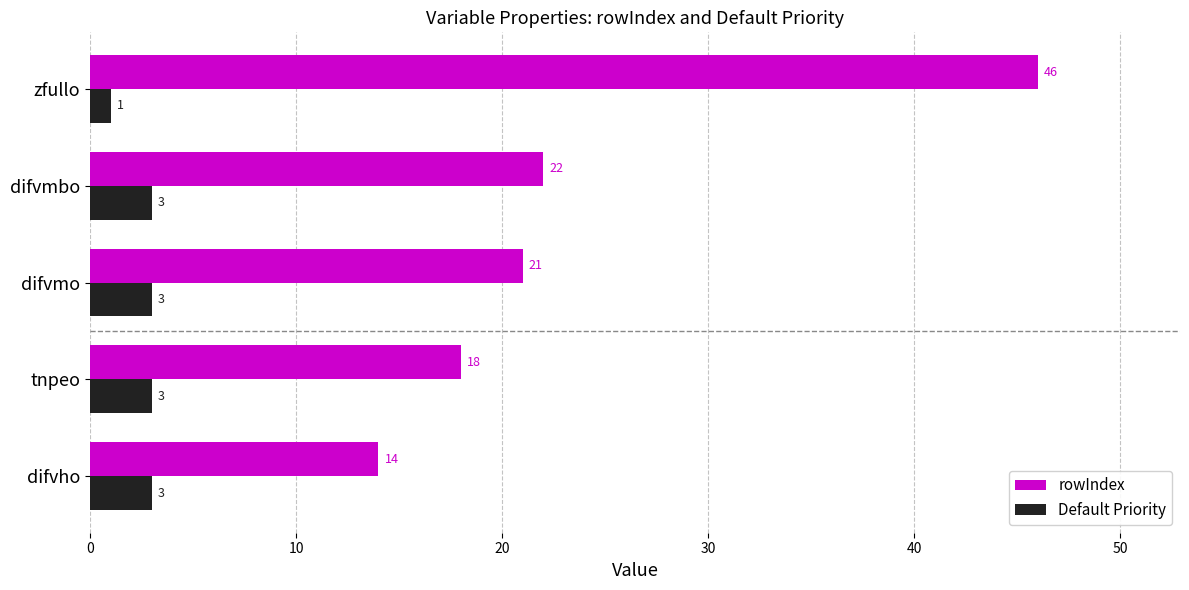

What is the approximate value of rowIndex at difvmbo, to the nearest 5?

20